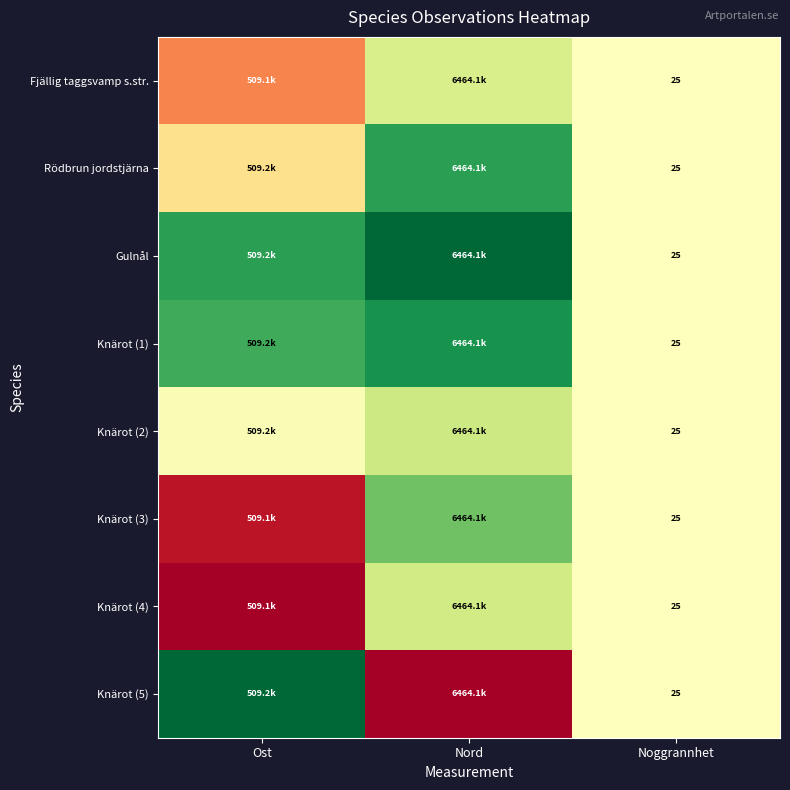

At which category is the sum across all series the highest?

Nord